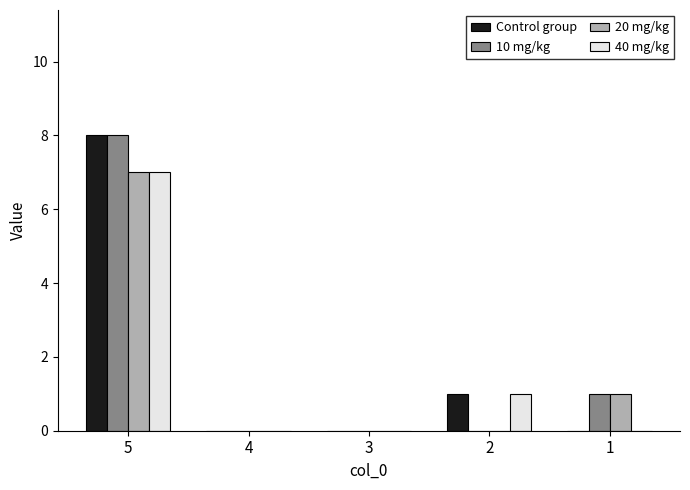

What is the average value of the 40 mg/kg series?

2